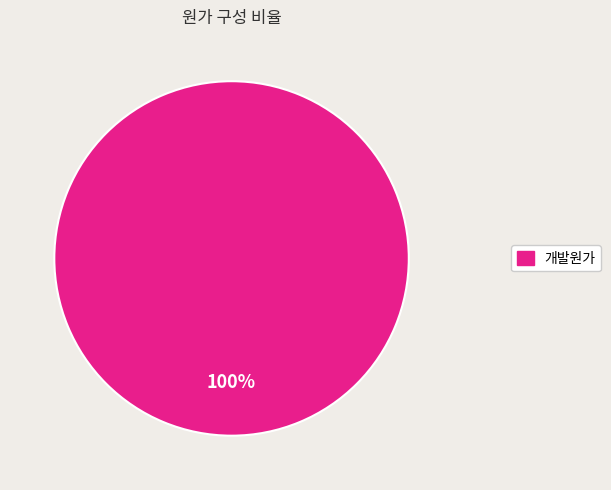

Count the number of slices in the pie.

1